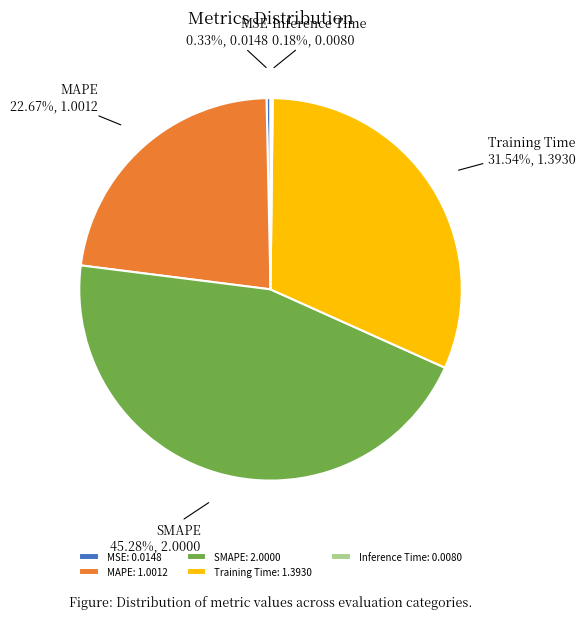

Which has a higher value, SMAPE or MSE?

SMAPE